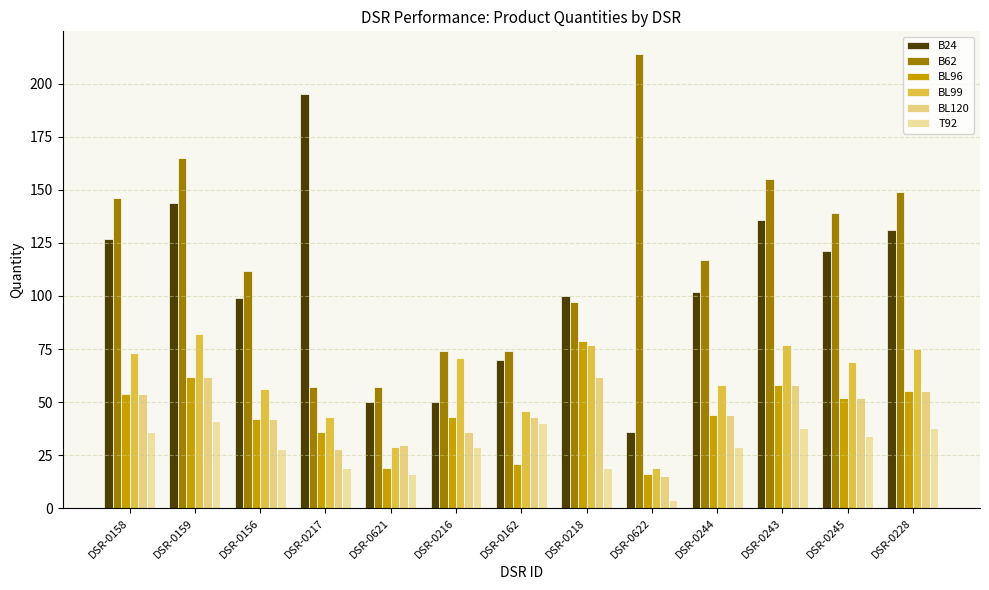

What is the average value of the B62 series?

120